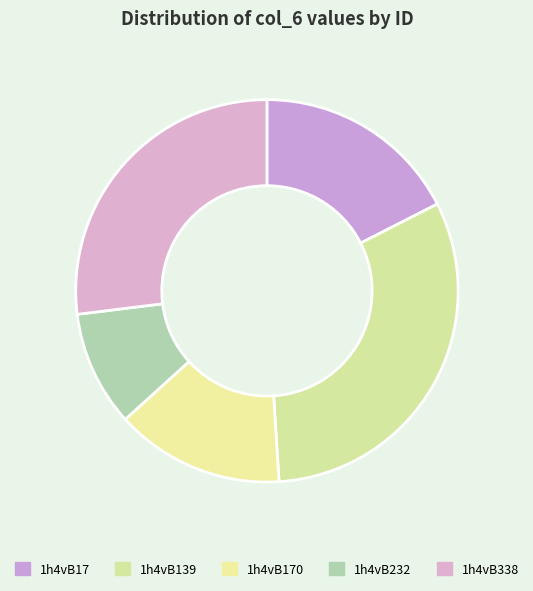

To the nearest percent, what is the difference between the 1h4vB338 and 1h4vB170 slice percentages?

13%